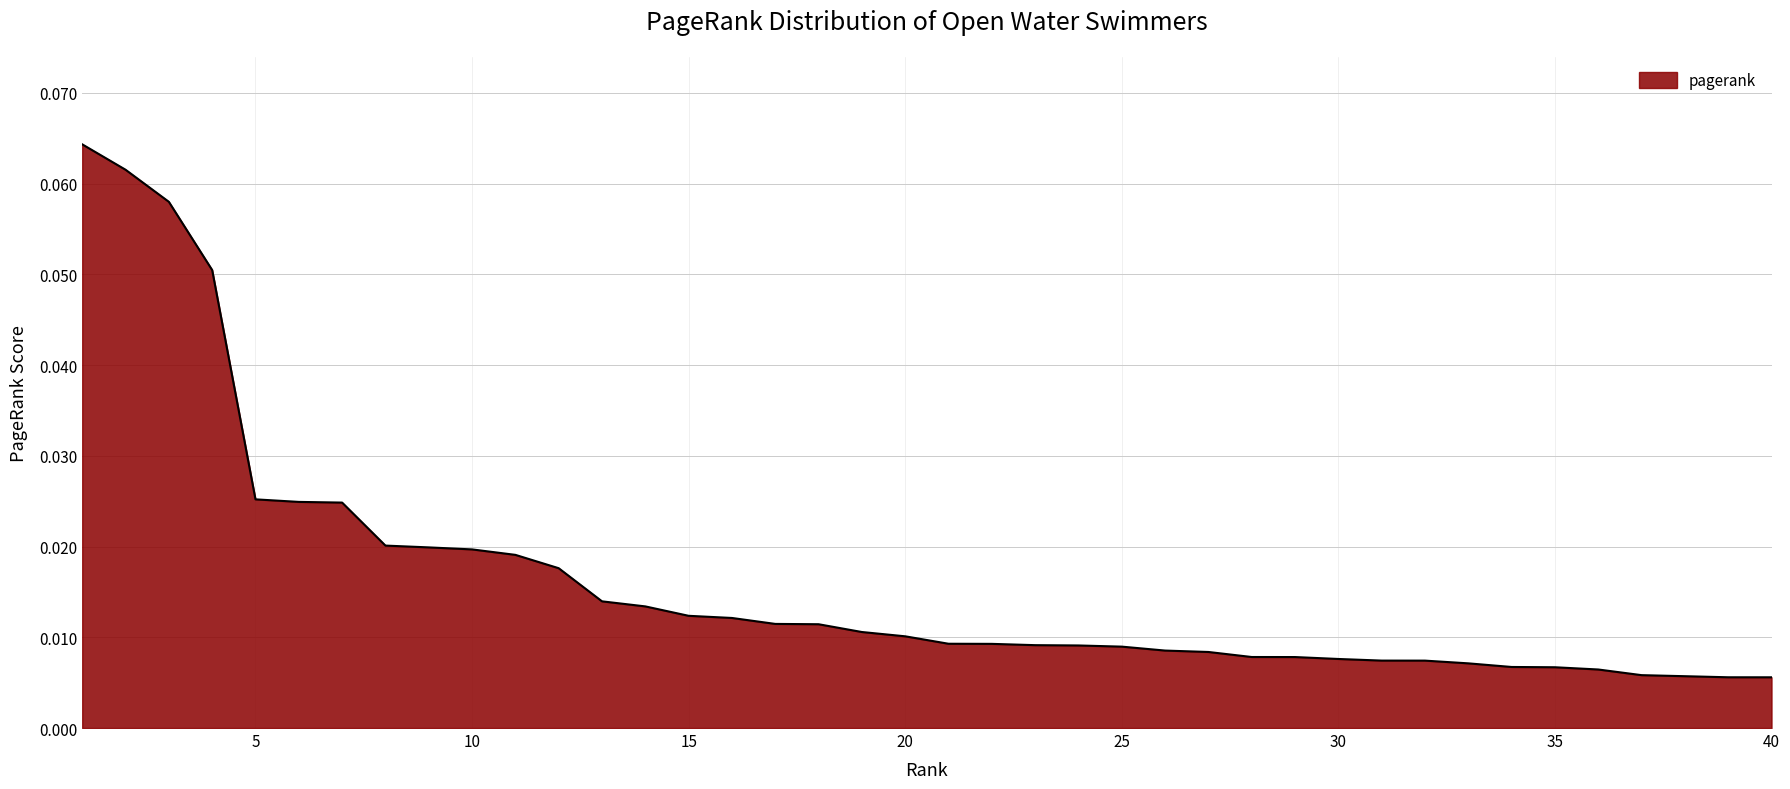

Does the chart have visible grid lines?

Yes